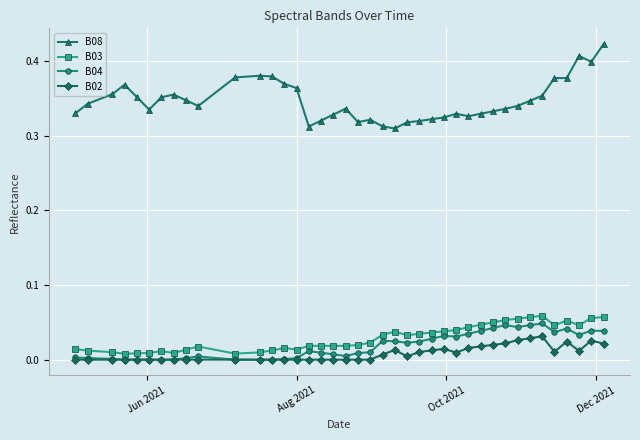

Rank the series by their maximum value, from highest to lowest.

B08, B03, B04, B02